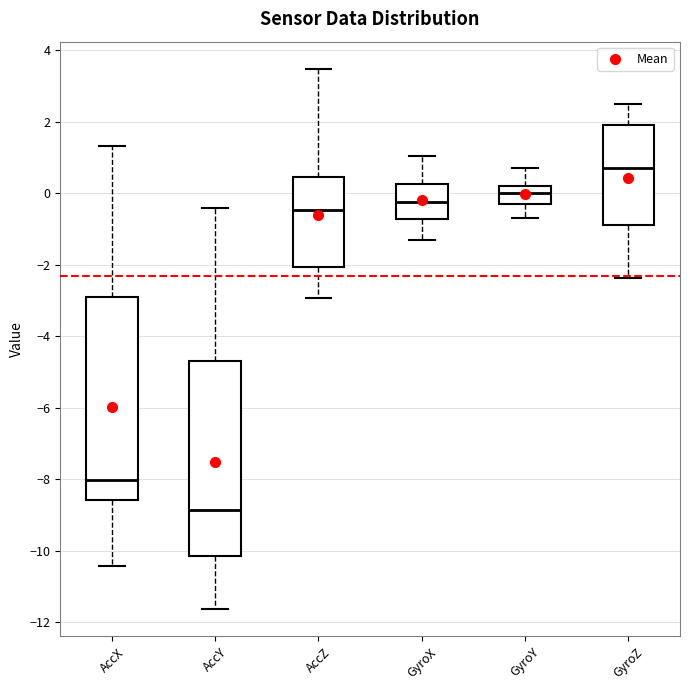

Which box's median line is the lowest?

AccY